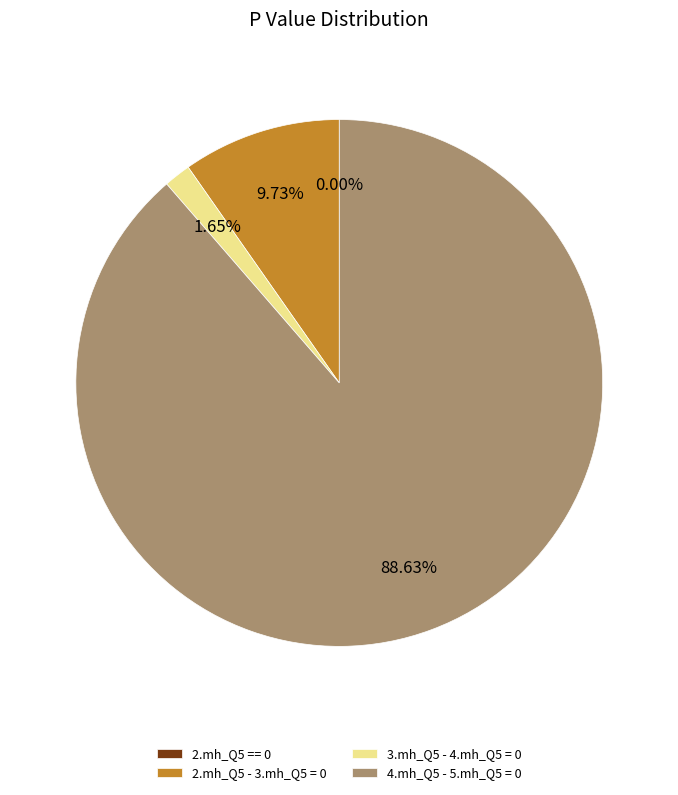

Rank the categories by value from highest to lowest.

4.mh_Q5 - 5.mh_Q5 = 0, 2.mh_Q5 - 3.mh_Q5 = 0, 3.mh_Q5 - 4.mh_Q5 = 0, 2.mh_Q5 == 0